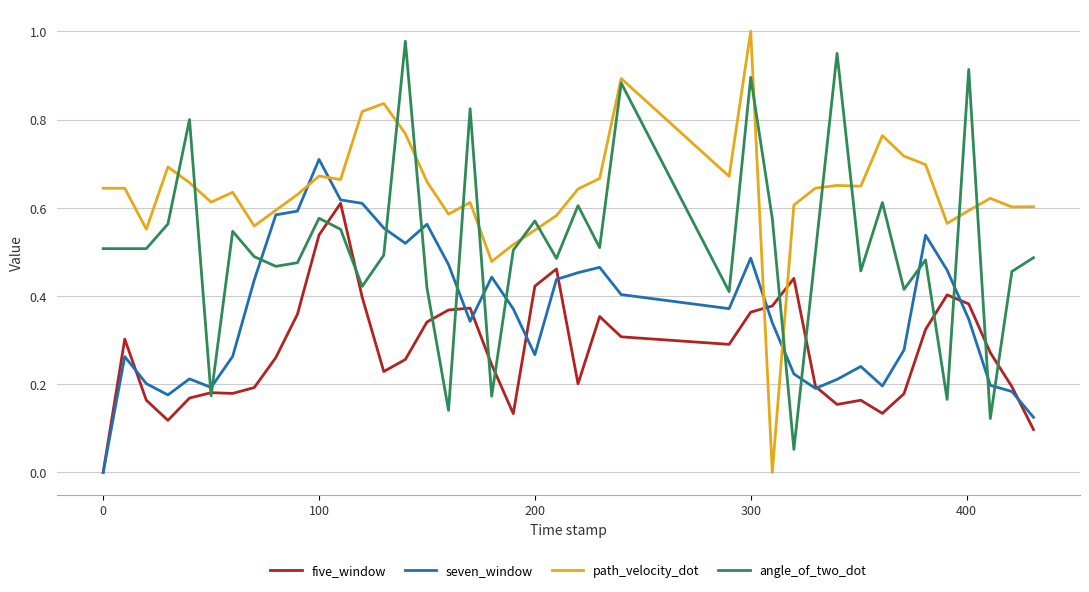

True or false: seven_window and five_window cross at least once.

True